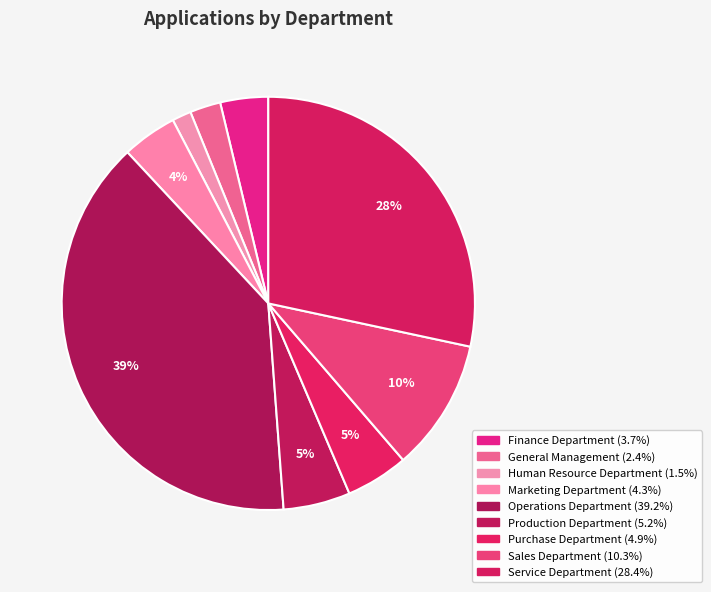

Count the number of slices in the pie.

9